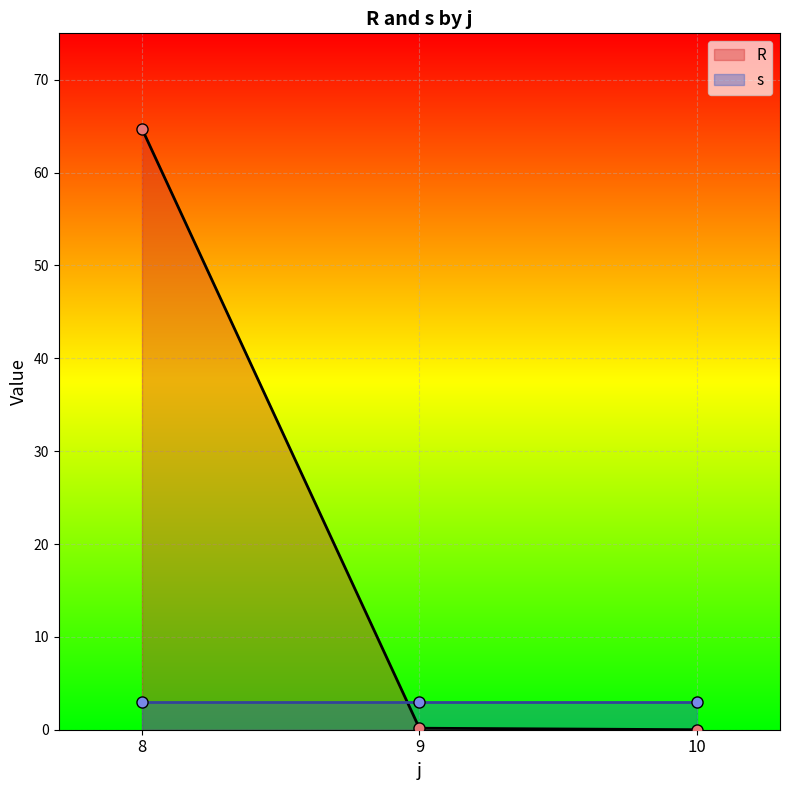

Which has a higher value, 9 or 10?

9